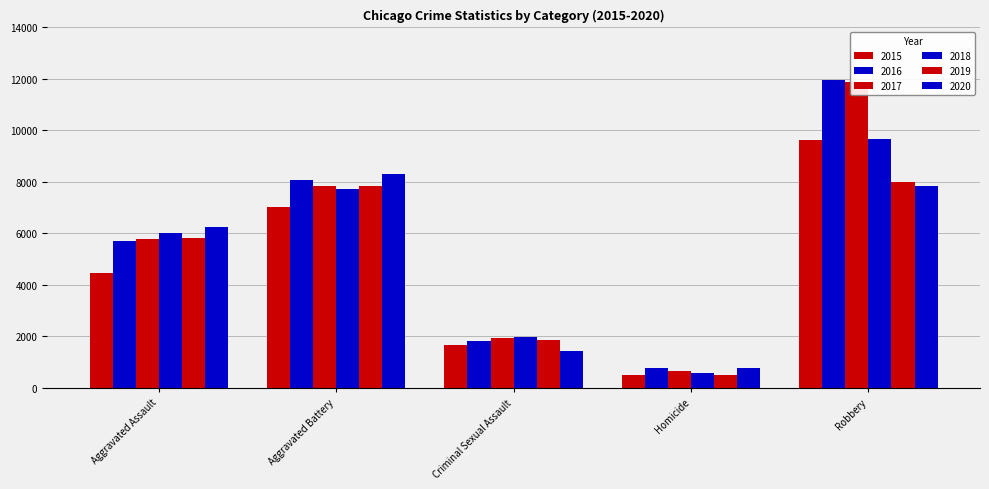

What is the difference between the 2018 values at Homicide and Aggravated Battery?

7145